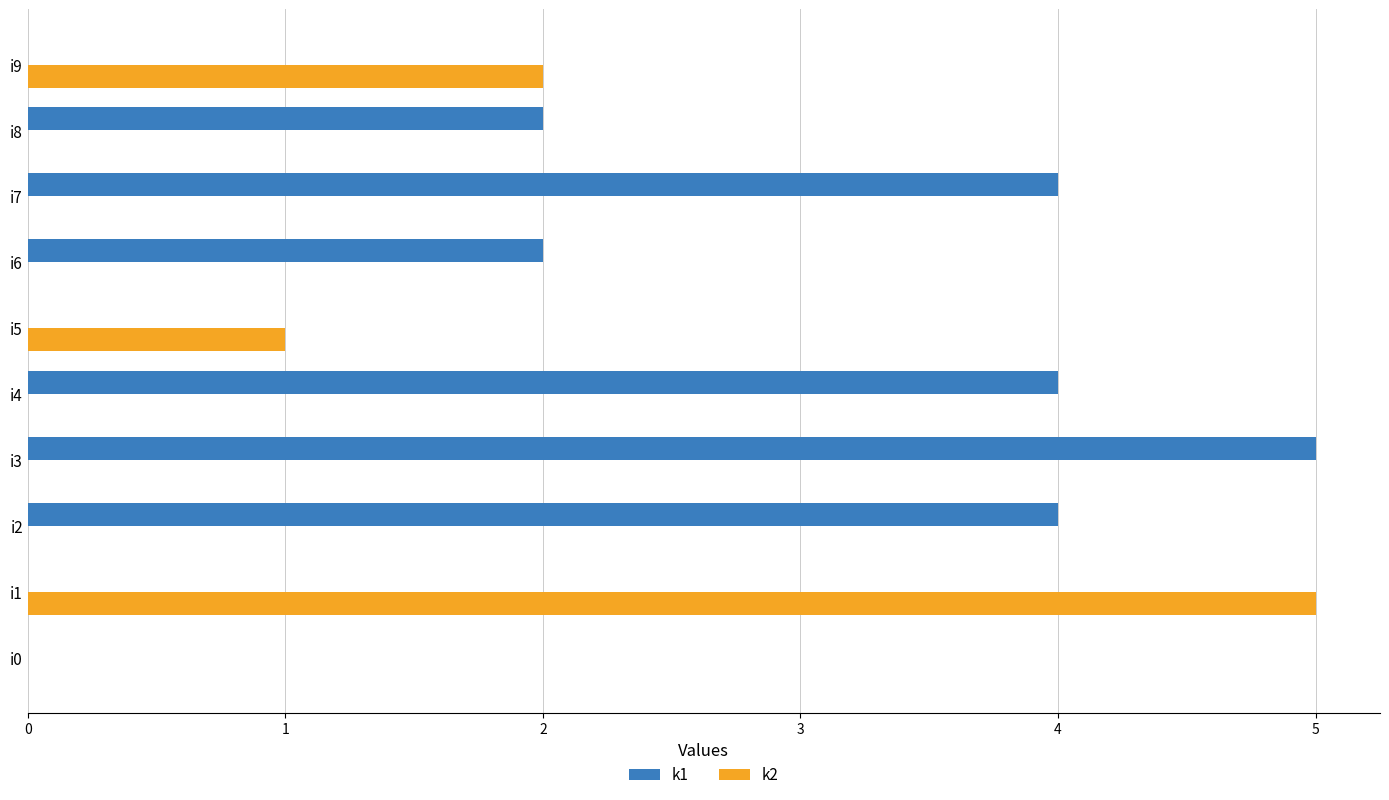

True or false: k1 has a value of 0 at i5.

True